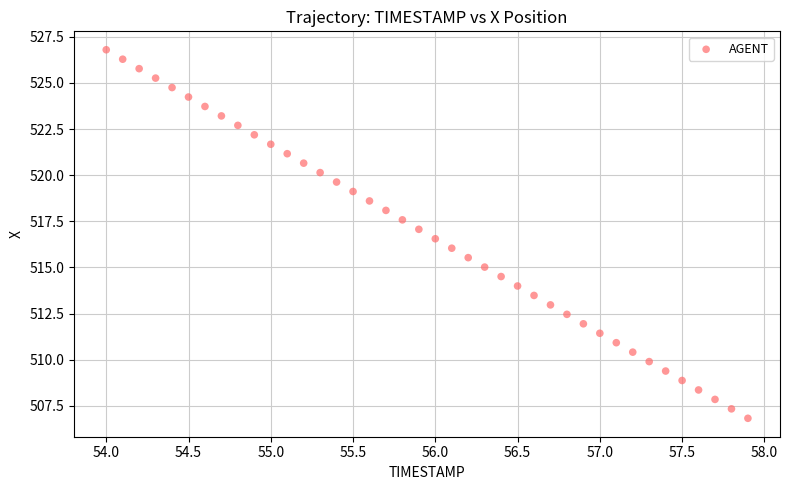

What is the range of Y values (max minus min)?

20.0